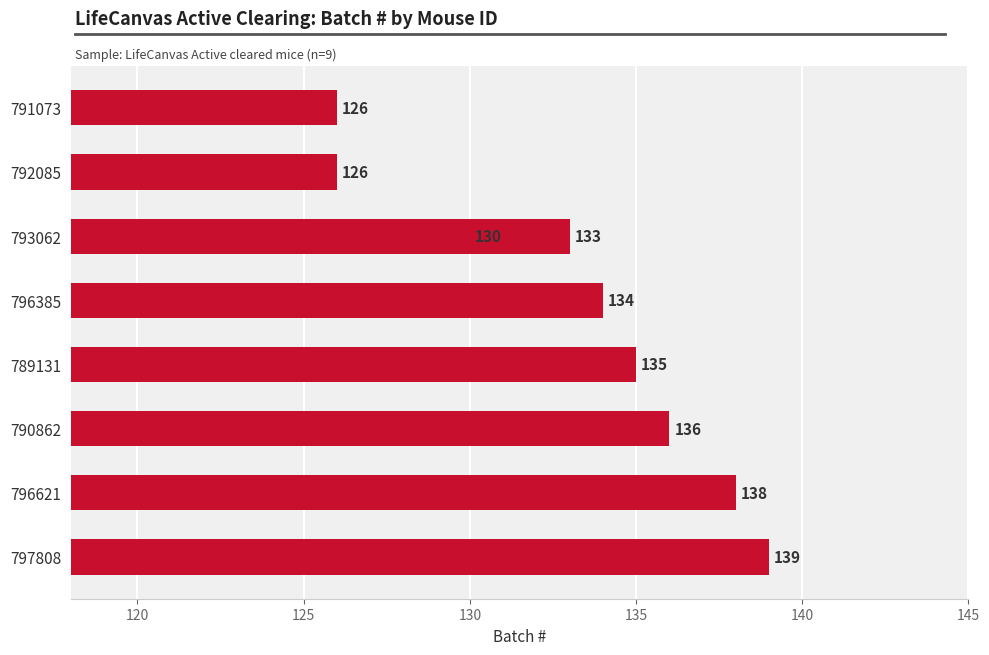

What value does the data have at 797808?

139